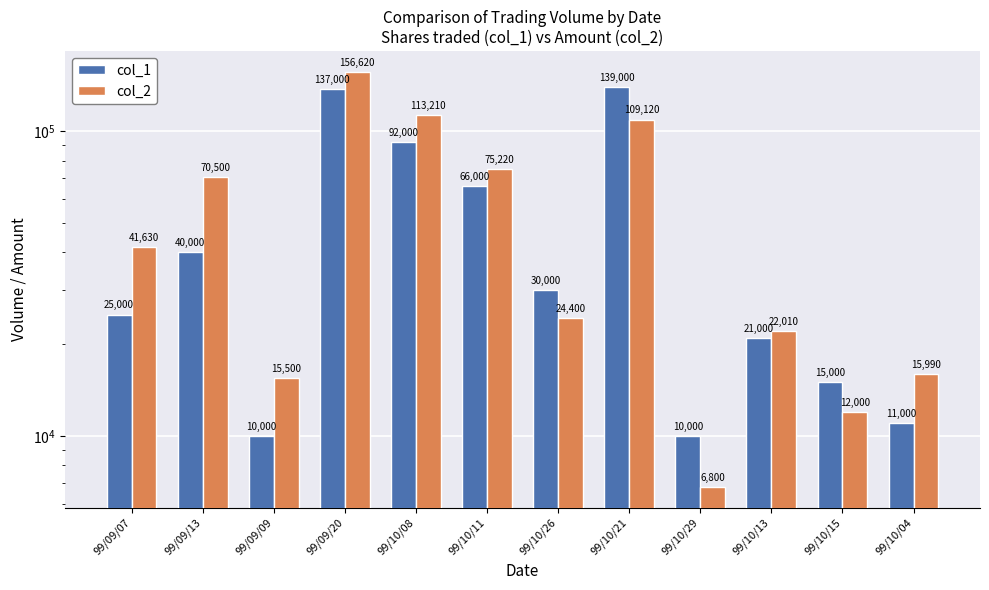

What are all the series names shown in the legend?

col_1, col_2